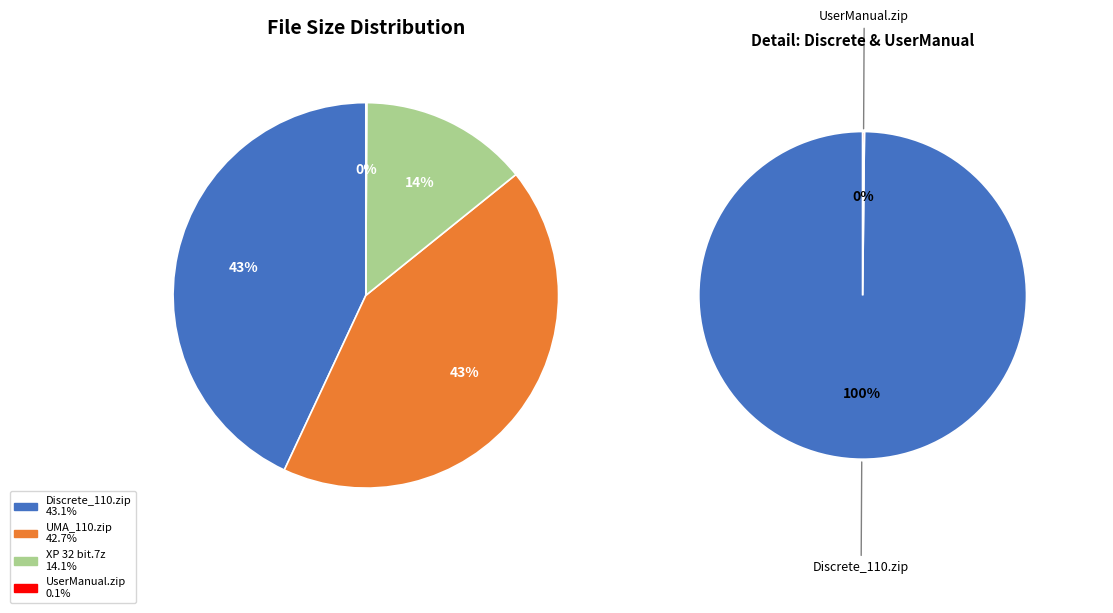

What is the change in value from Bios/Discrete_110.zip to UserManual/AS 9400_7100 ENG OLM_0217.zip?

-891.5